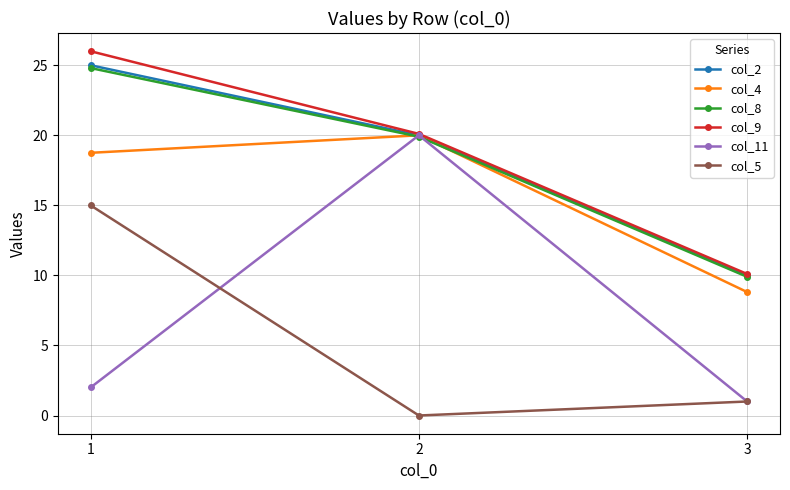

What is the difference between the col_9 values at 1 and 2?

5.9